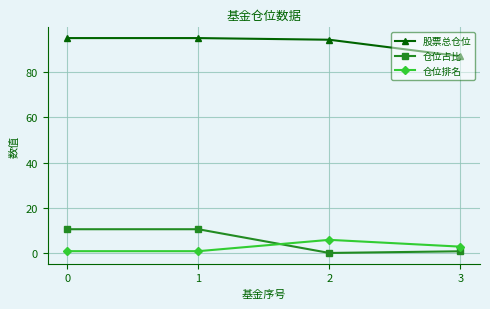

What is the highest value of the 股票总仓位 series?

95.0